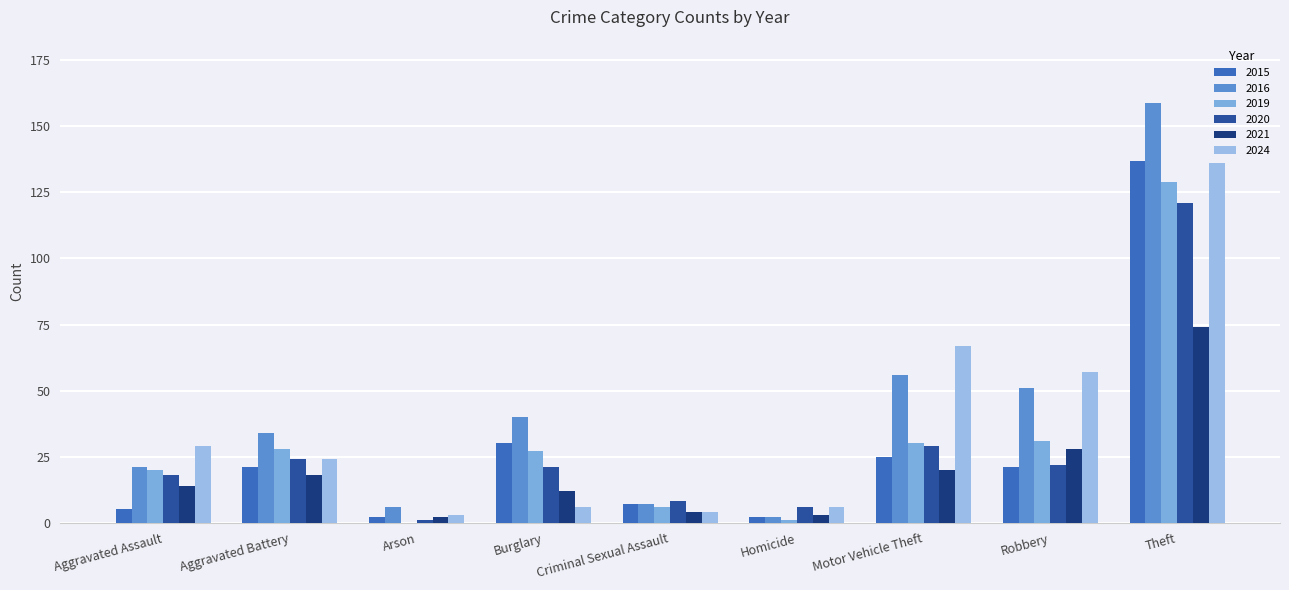

True or false: 2016 has a value of 34 at Aggravated Battery.

True